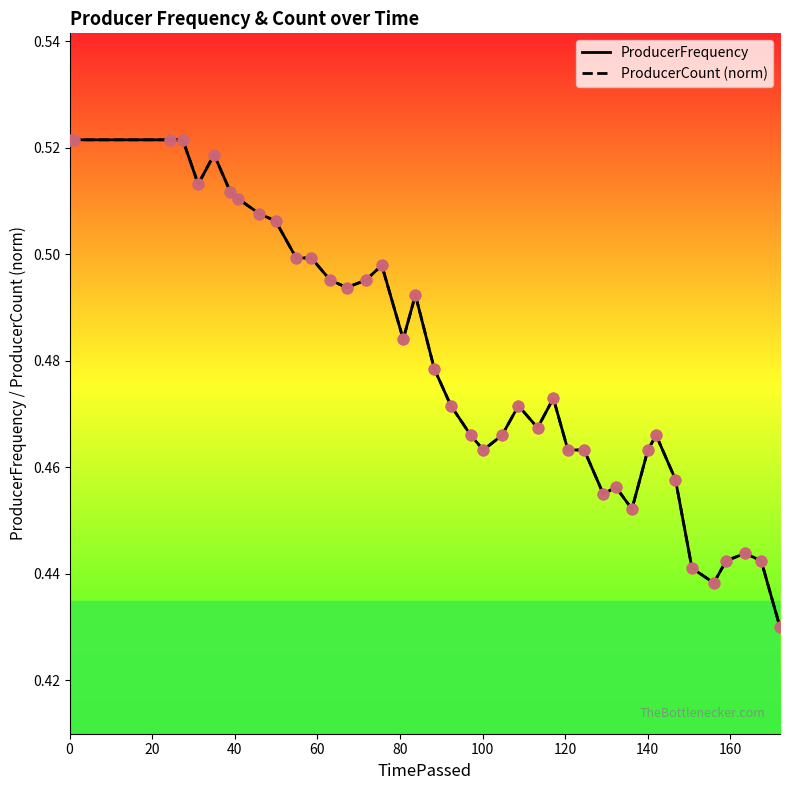

At how many categories does at least one series exceed 0?

40